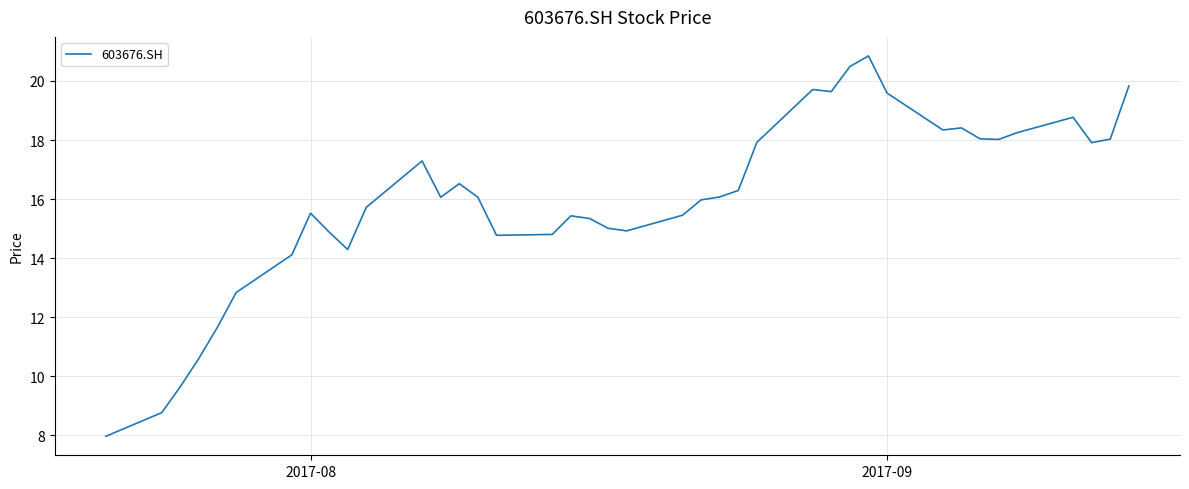

What is the minimum value shown in the chart?

8.0